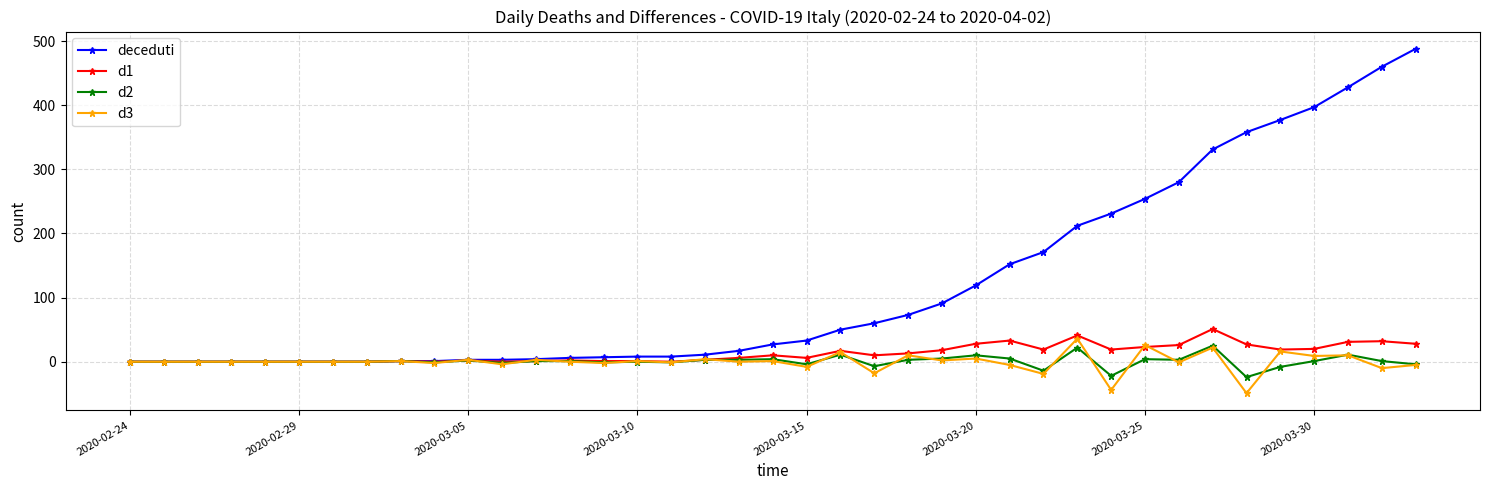

Which series has the largest range (max minus min)?

deceduti